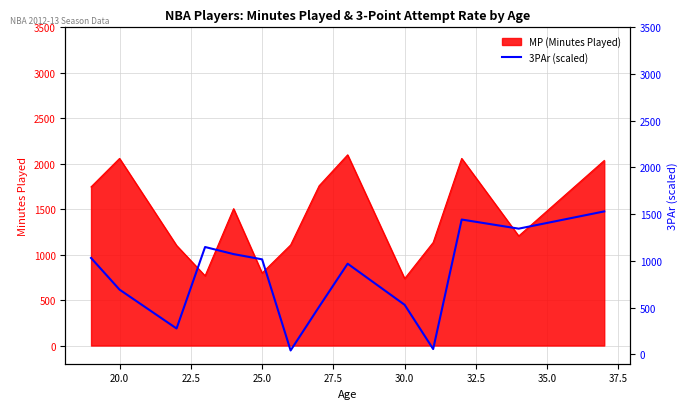

What is the highest value of the MP (Minutes Played) series?

2097.5